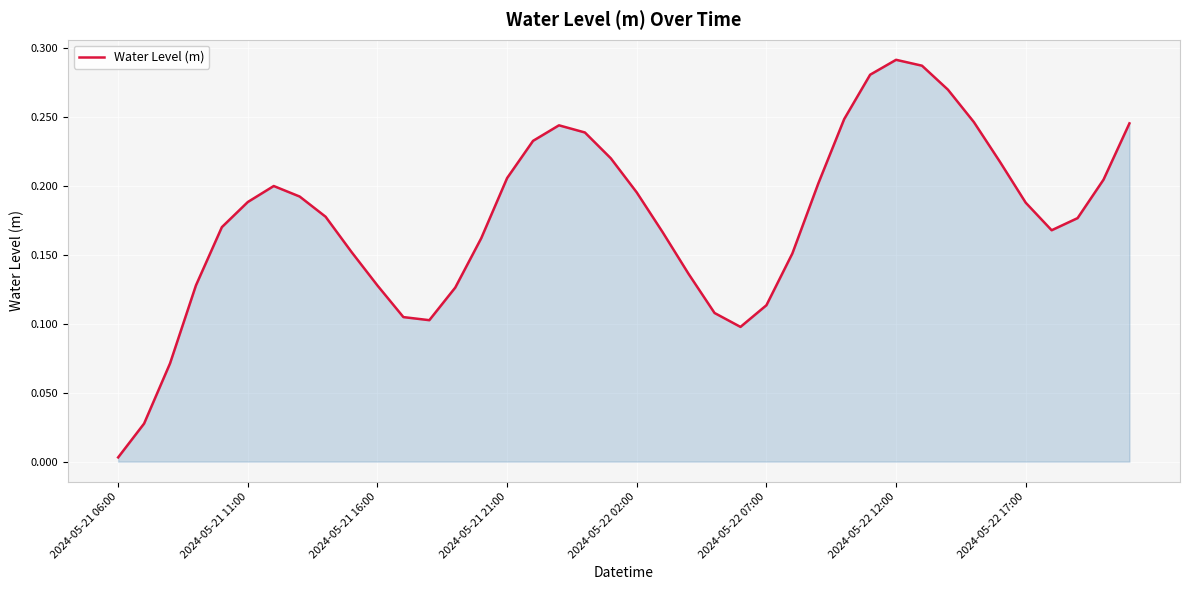

Does the chart have visible grid lines?

Yes